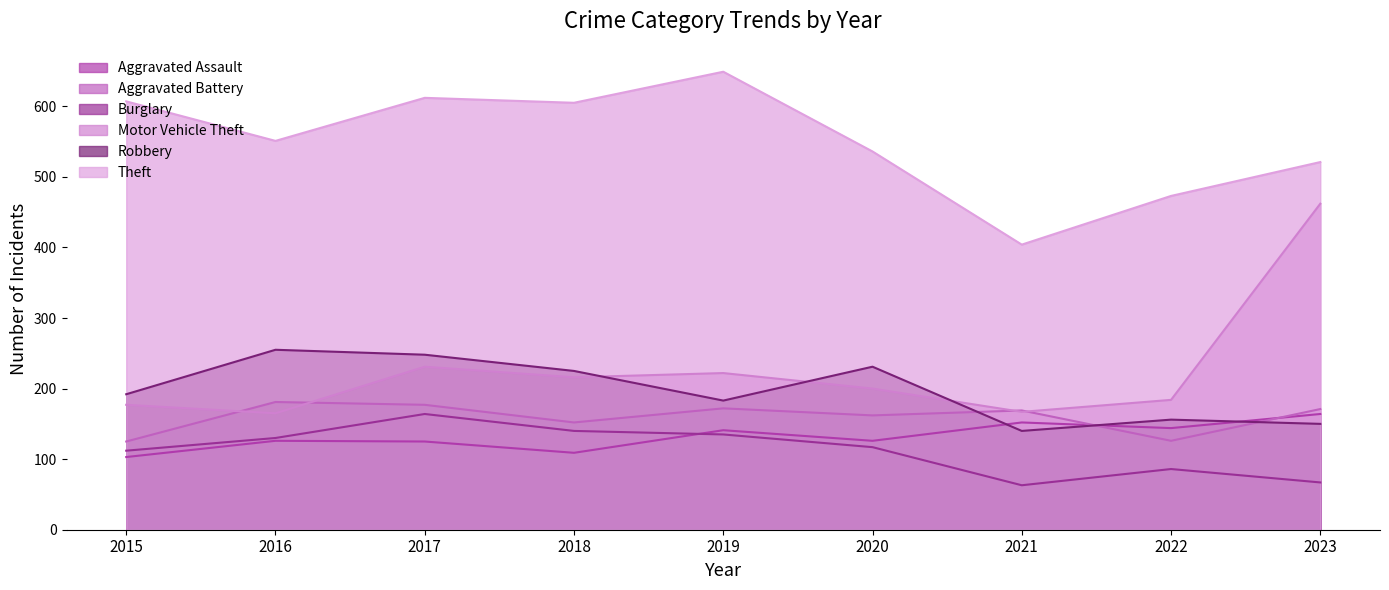

Reading right to left, what are all the values shown in this chart?

Aggravated Assault: 2023=164	2022=144	2021=152	2020=126	2019=141	2018=109	2017=125	2016=126	2015=103
Aggravated Battery: 2023=171	2022=126	2021=169	2020=162	2019=172	2018=152	2017=177	2016=181	2015=125
Burglary: 2023=67	2022=86	2021=63	2020=117	2019=135	2018=140	2017=164	2016=130	2015=112
Motor Vehicle Theft: 2023=462	2022=184	2021=167	2020=200	2019=222	2018=216	2017=231	2016=165	2015=177
Robbery: 2023=150	2022=156	2021=140	2020=231	2019=183	2018=225	2017=248	2016=255	2015=192
Theft: 2023=521	2022=473	2021=404	2020=536	2019=649	2018=605	2017=612	2016=551	2015=607